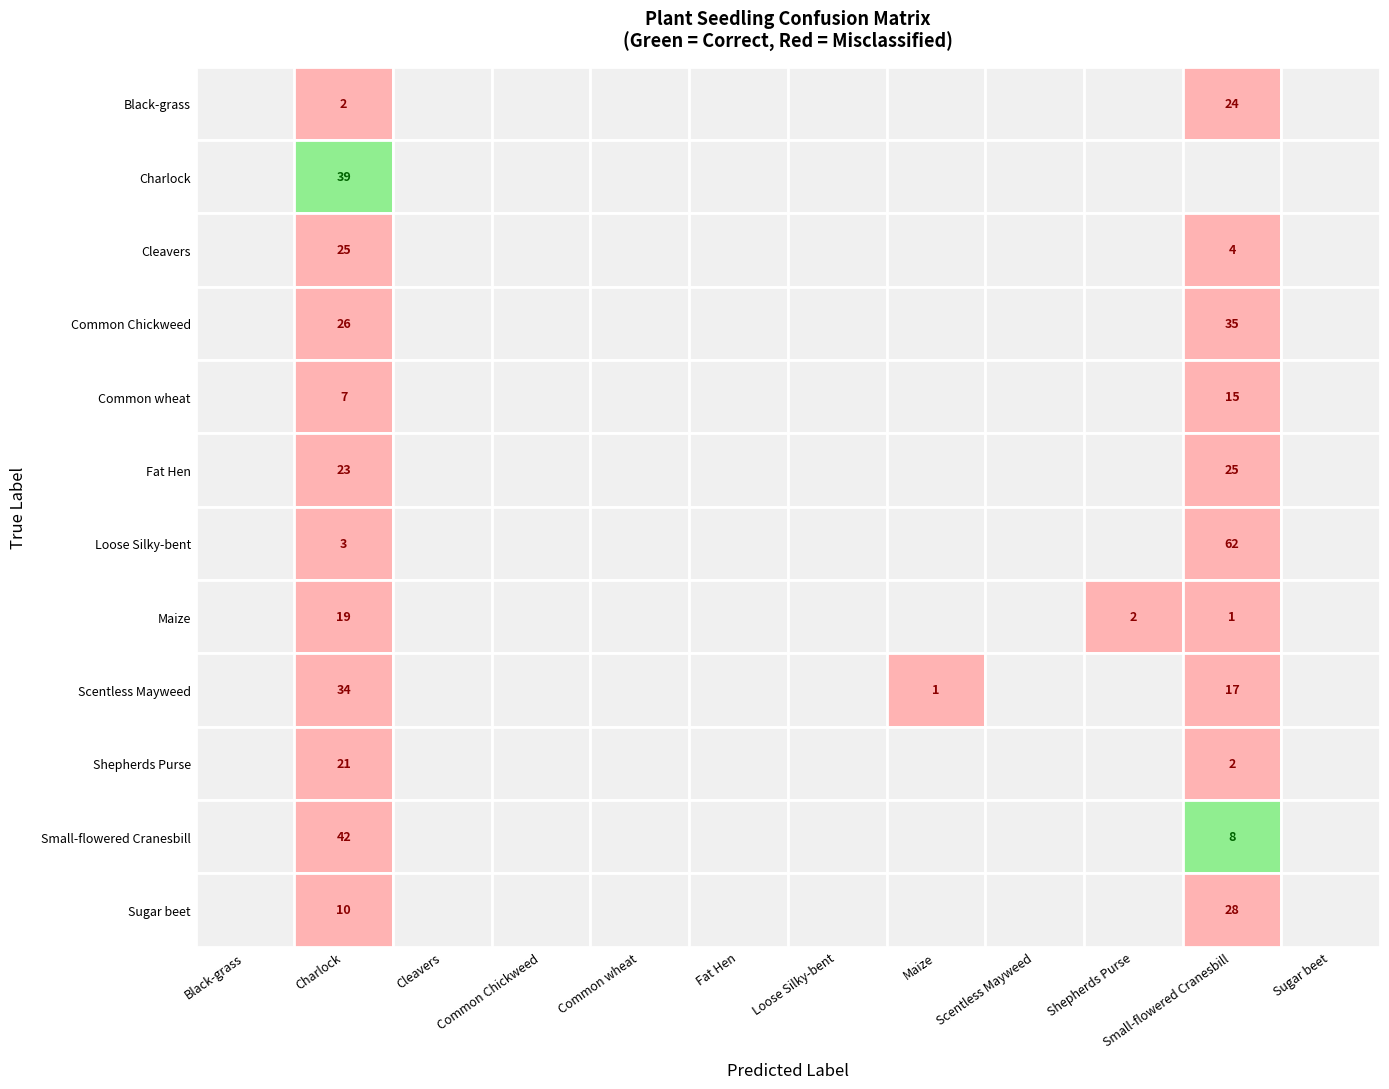

List the series in order of their peak value, highest first.

Loose Silky-bent, Small-flowered Cranesbill, Charlock, Common Chickweed, Scentless Mayweed, Sugar beet, Cleavers, Fat Hen, Black-grass, Shepherds Purse, Maize, Common wheat